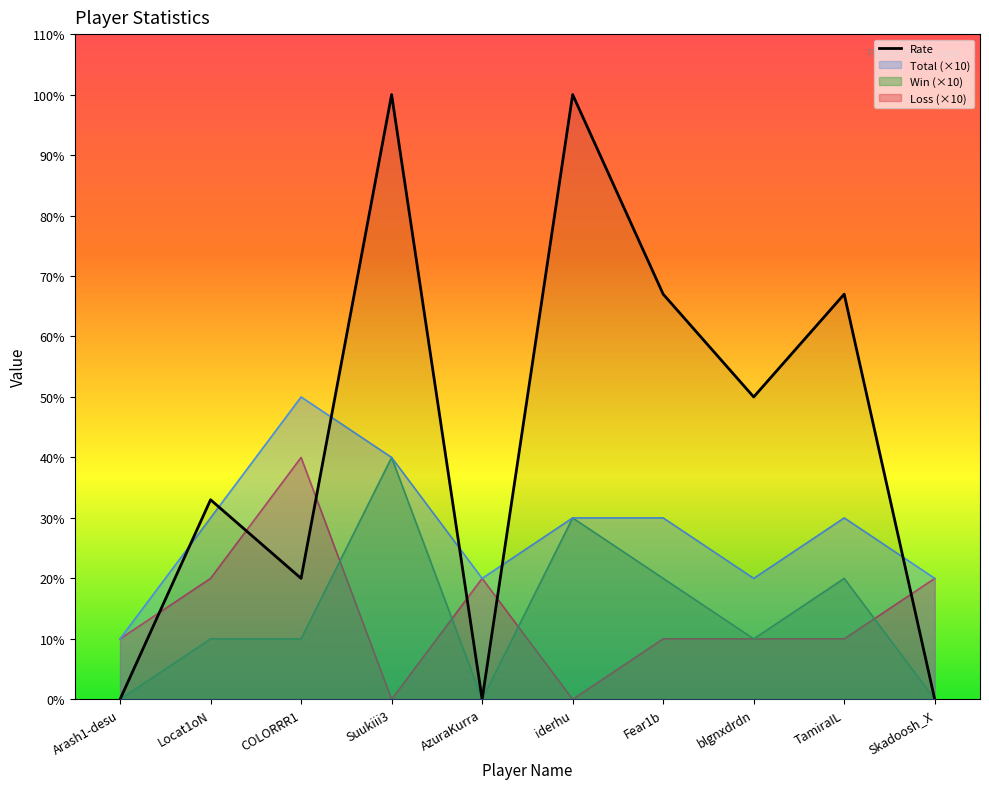

Is it true that the value at Locat1oN is 33?

True